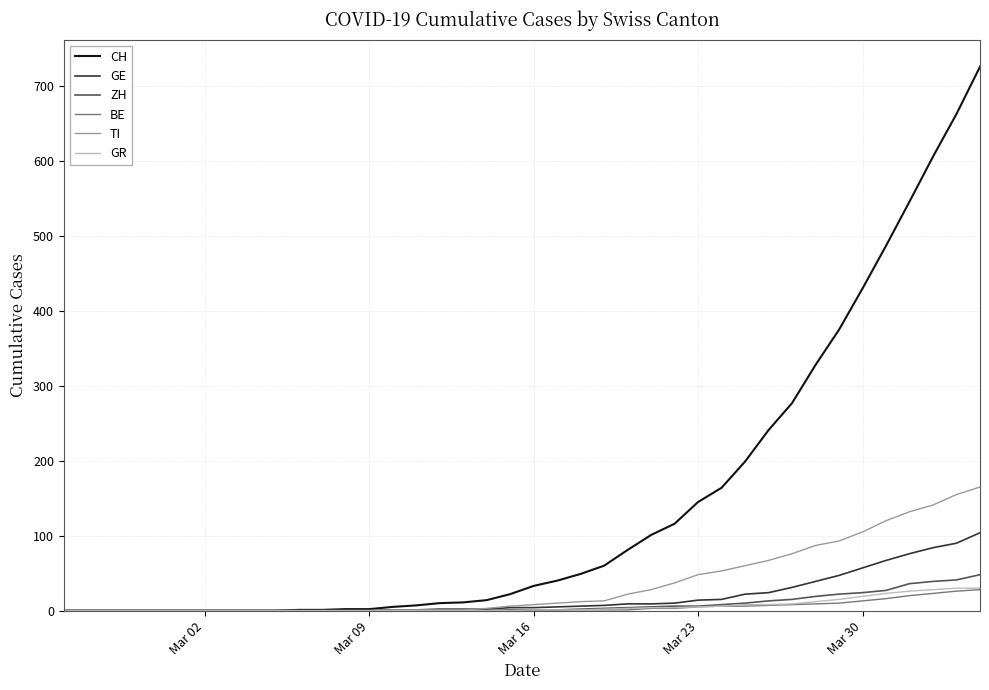

What is the average value of the GE series?

18